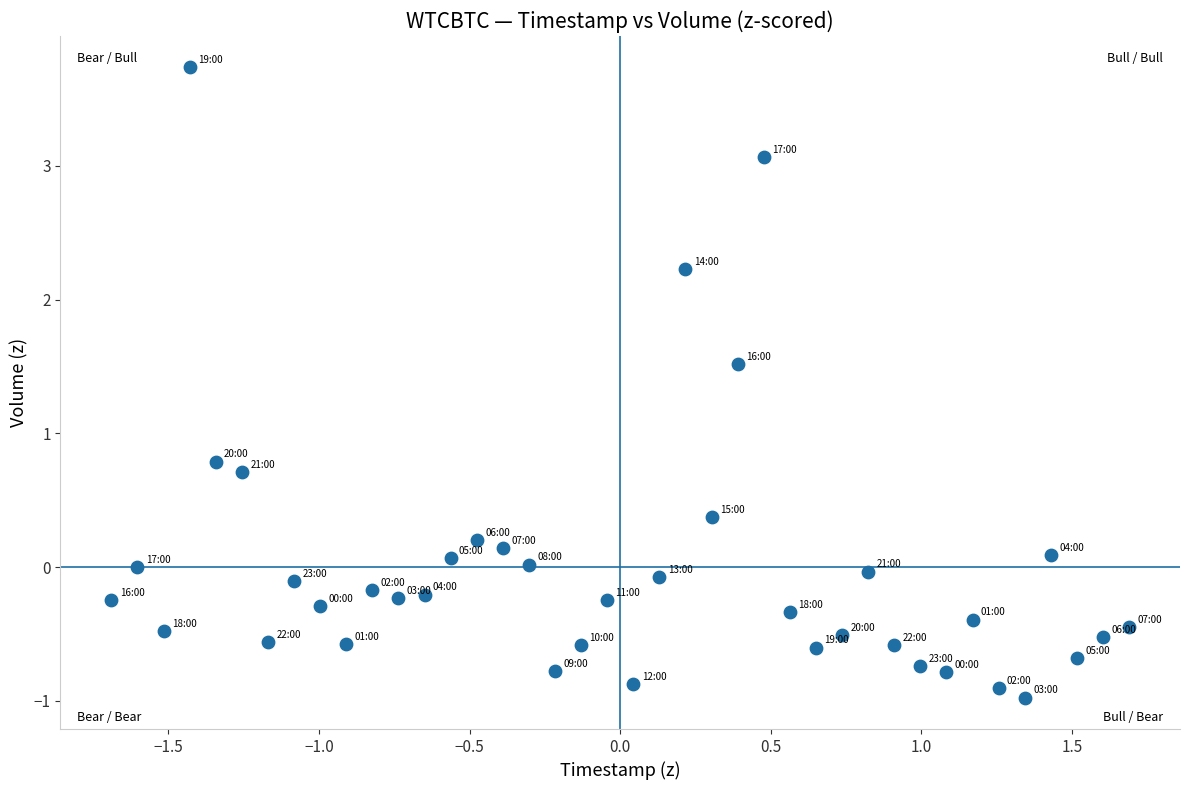

What Y value in the scatter plot is closest to 1?

0.8